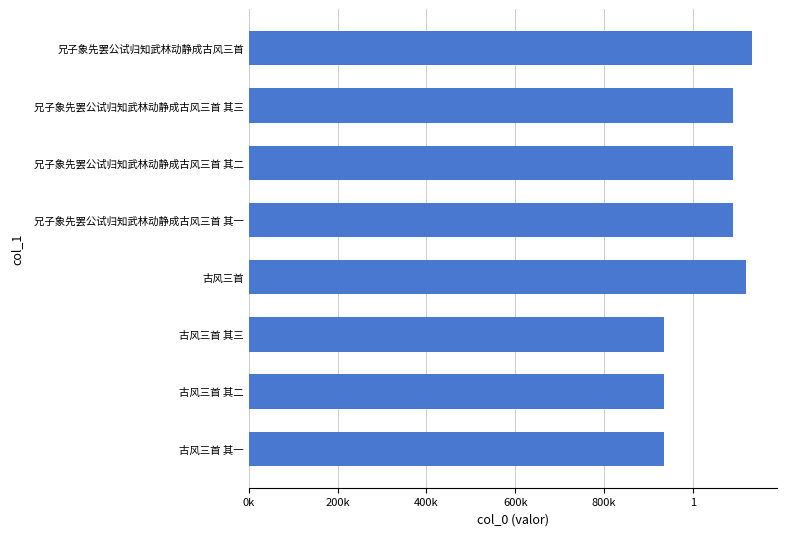

Is it true that the value at 600k is 951568?

False